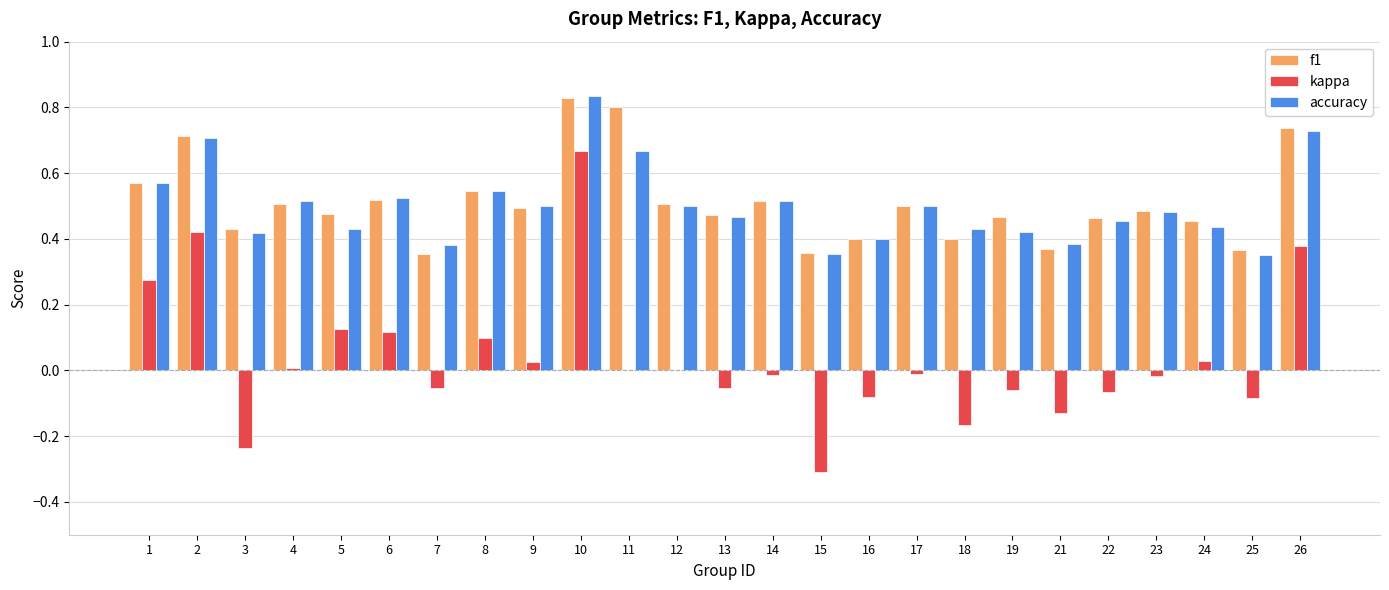

At which category is the sum across all series the highest?

10